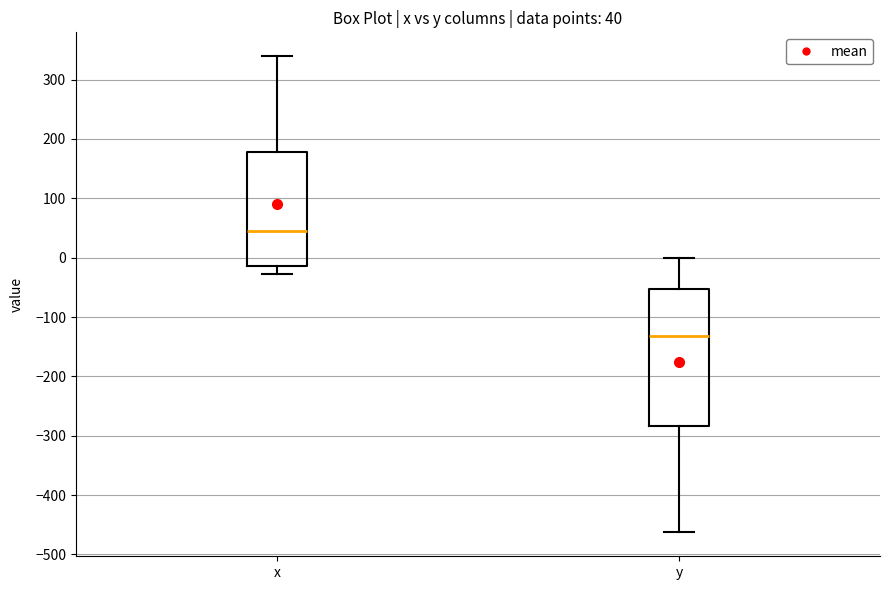

Comparing the boxes themselves (not the whiskers), which one is the tallest?

y